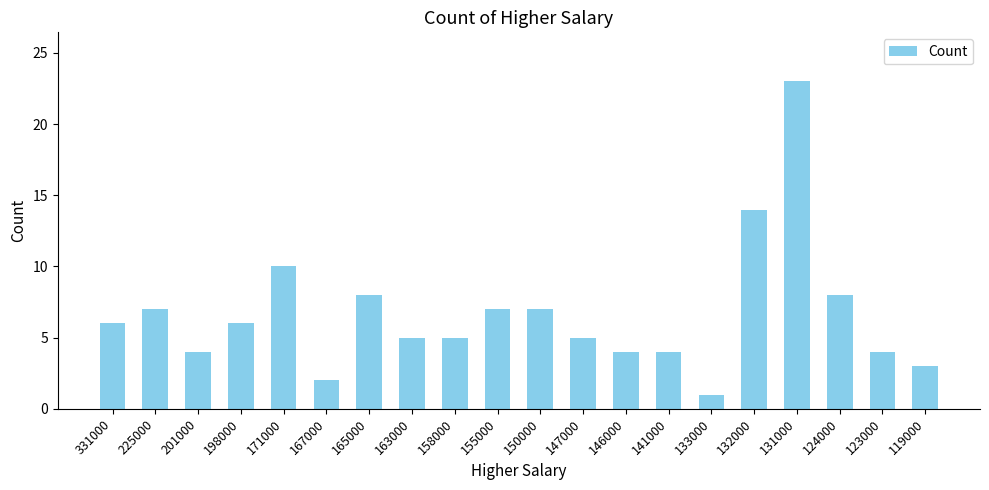

True or false: the data shows 8 at 198000.

False